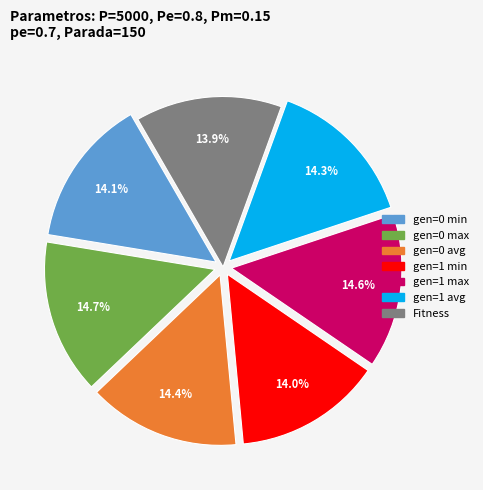

To the nearest percent, what is the difference between the gen=0 max and gen=0 min slice percentages?

1%